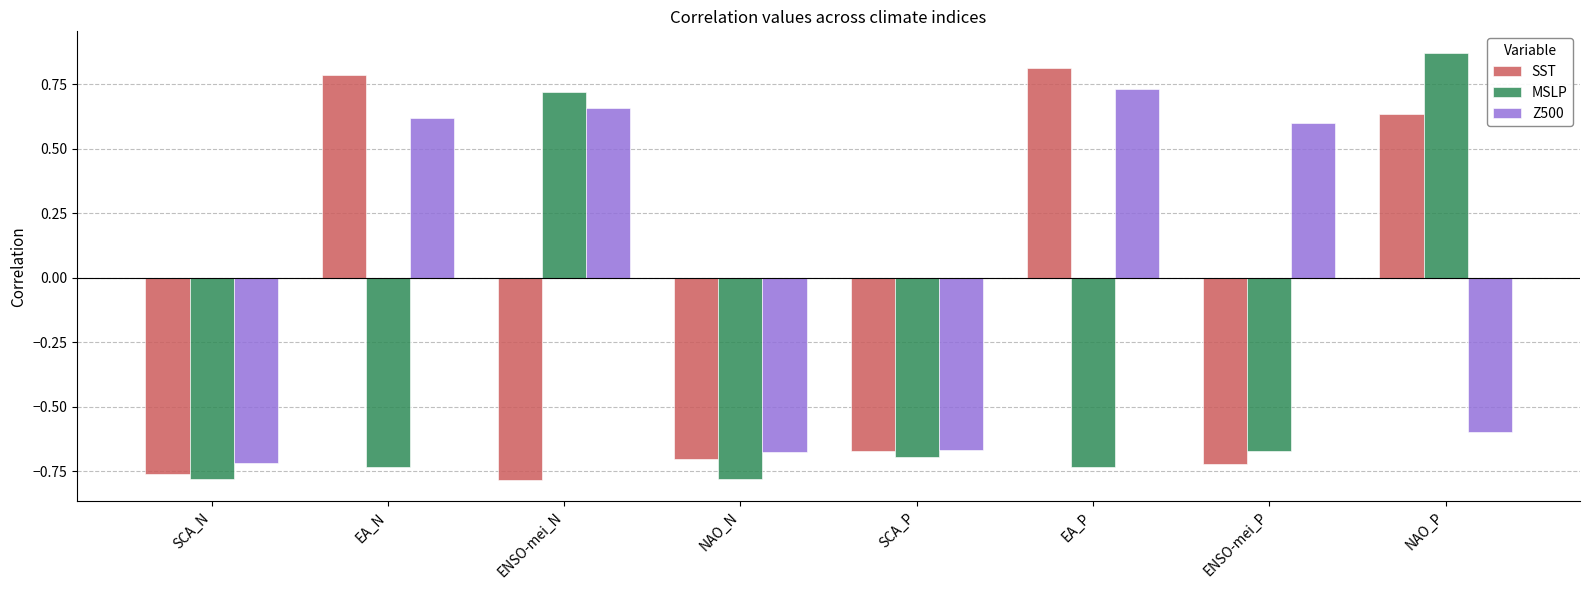

What is the difference between the Z500 values at EA_N and NAO_P?

1.2